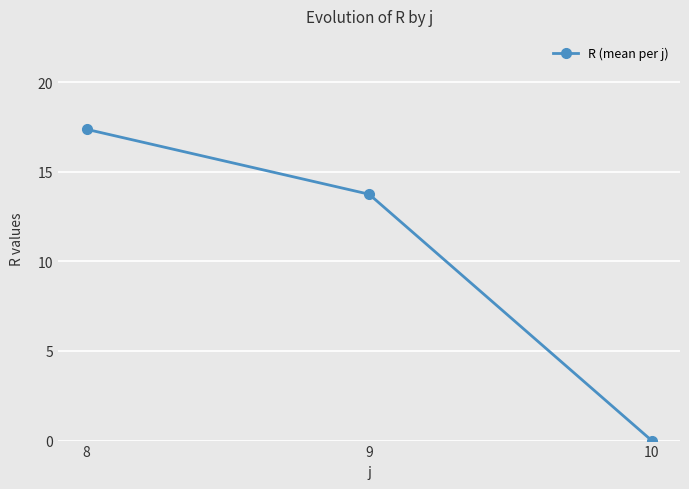

Which has a higher value, 9 or 8?

8